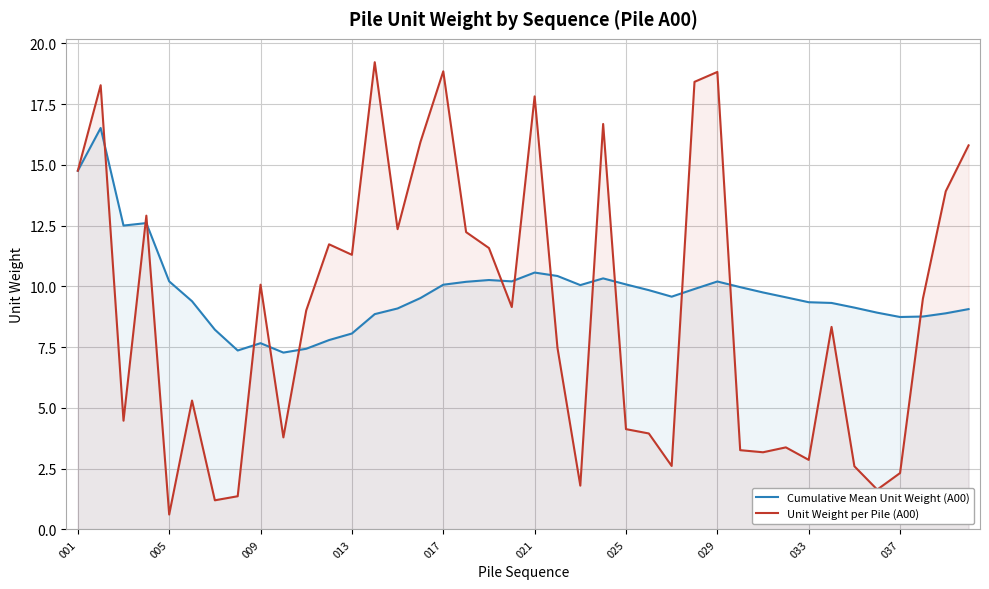

Rank the series at 39 from highest to lowest value.

Unit Weight per Pile (A00), Cumulative Mean Unit Weight (A00)